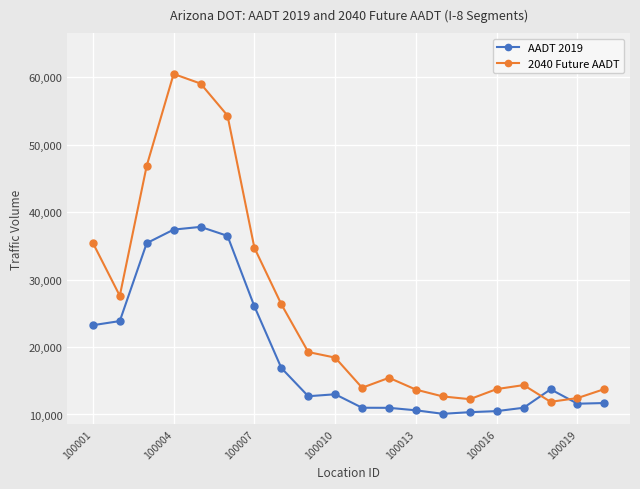

What is the average value of the 2040 Future AADT series?

25848